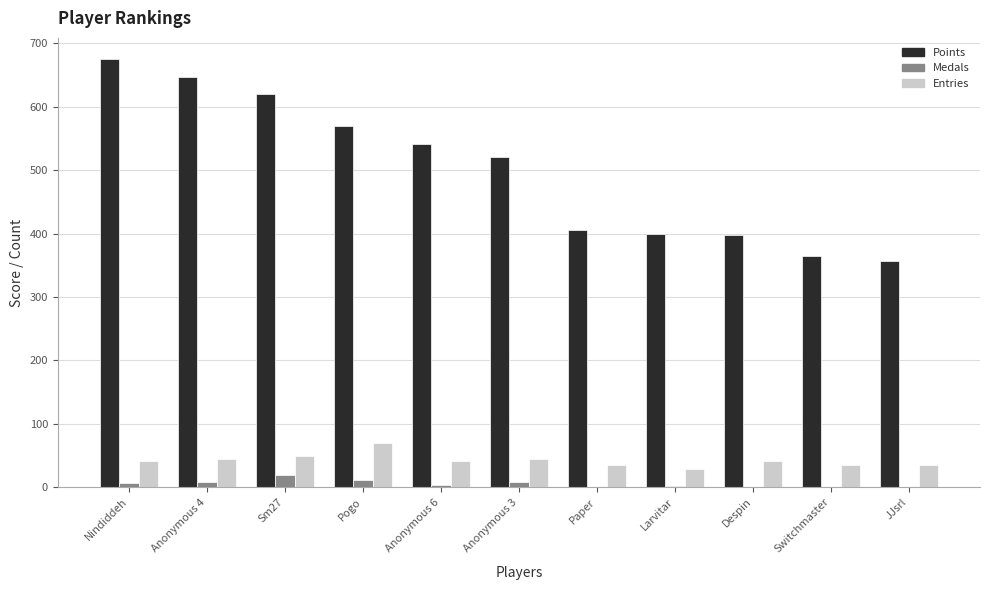

What is the maximum value for Points?

675